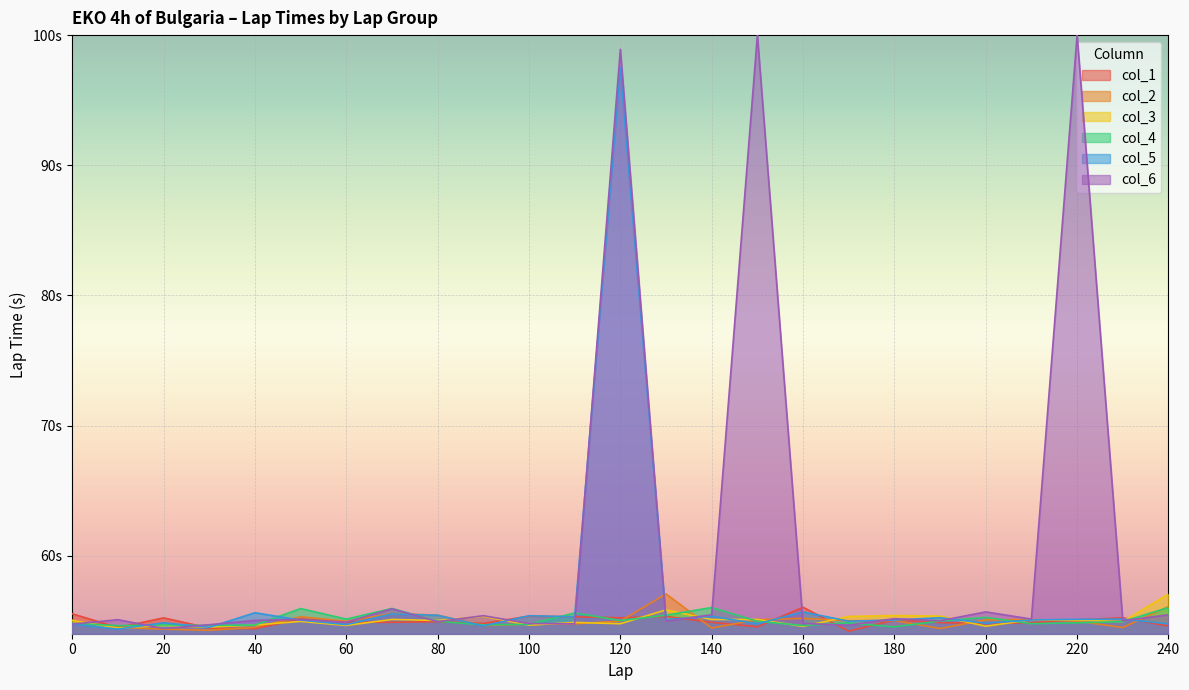

How many times do col_1 and col_5 cross each other?

13